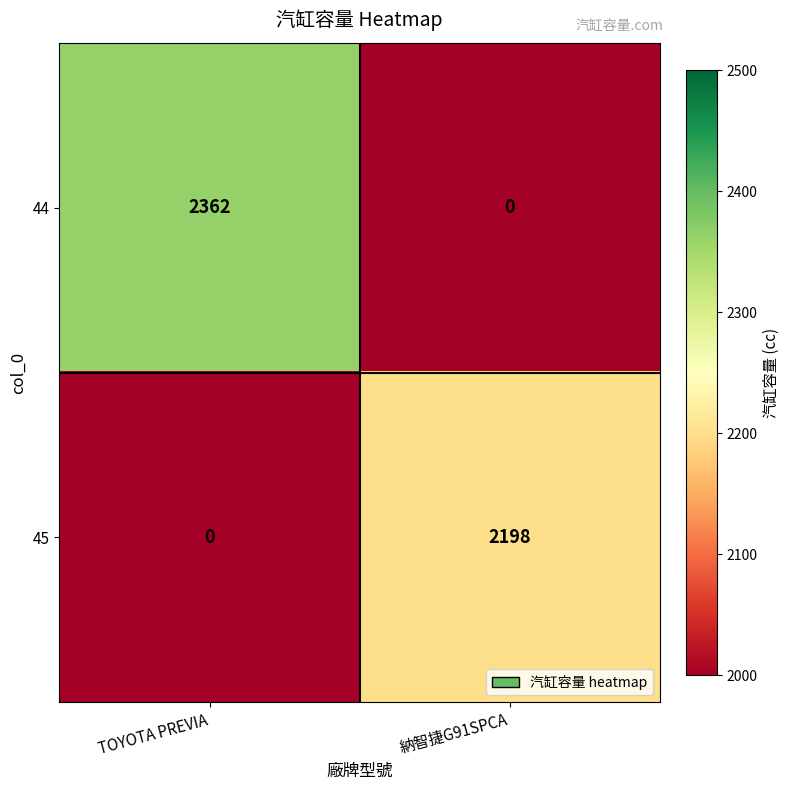

Which series changed the most between TOYOTA PREVIA and 納智捷G91SPCA?

44